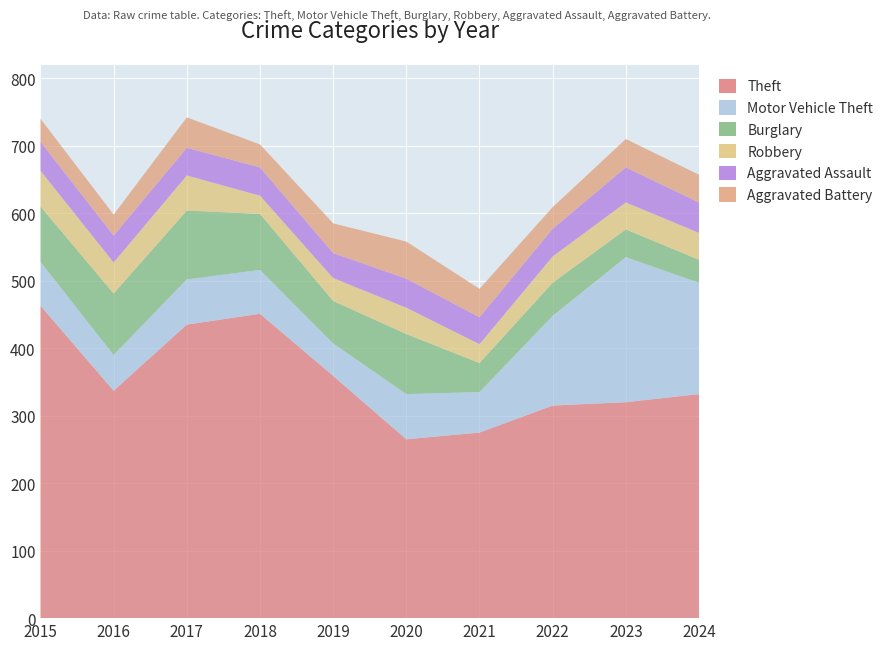

Reading left to right, transcribe all the data shown in this chart.

Theft: 463	337	435	451	359	265	275	315	320	332
Motor Vehicle Theft: 65	53	67	65	48	67	60	133	215	165
Burglary: 82	91	102	83	63	89	43	49	41	34
Robbery: 53	46	52	27	34	39	28	39	40	40
Aggravated Assault: 43	40	41	42	37	43	40	41	52	45
Aggravated Battery: 34	31	45	34	44	55	42	32	42	41